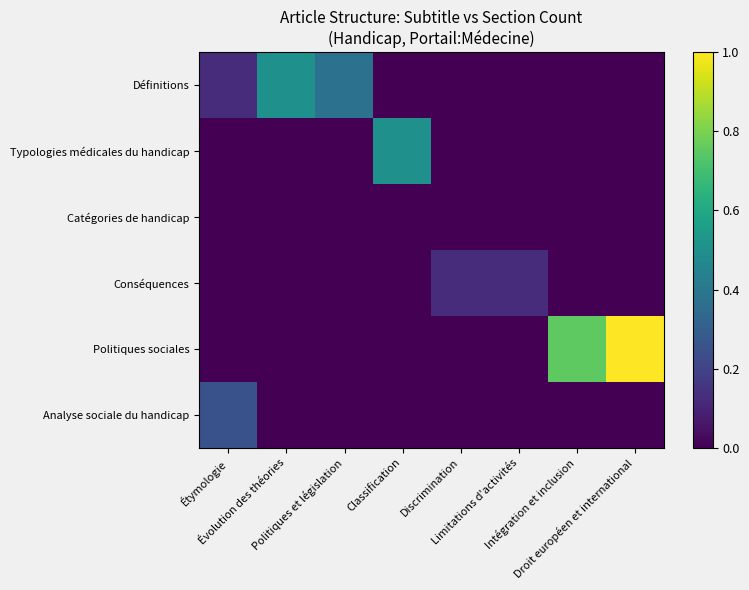

What is the total value across all series at Politiques et législation?

0.4